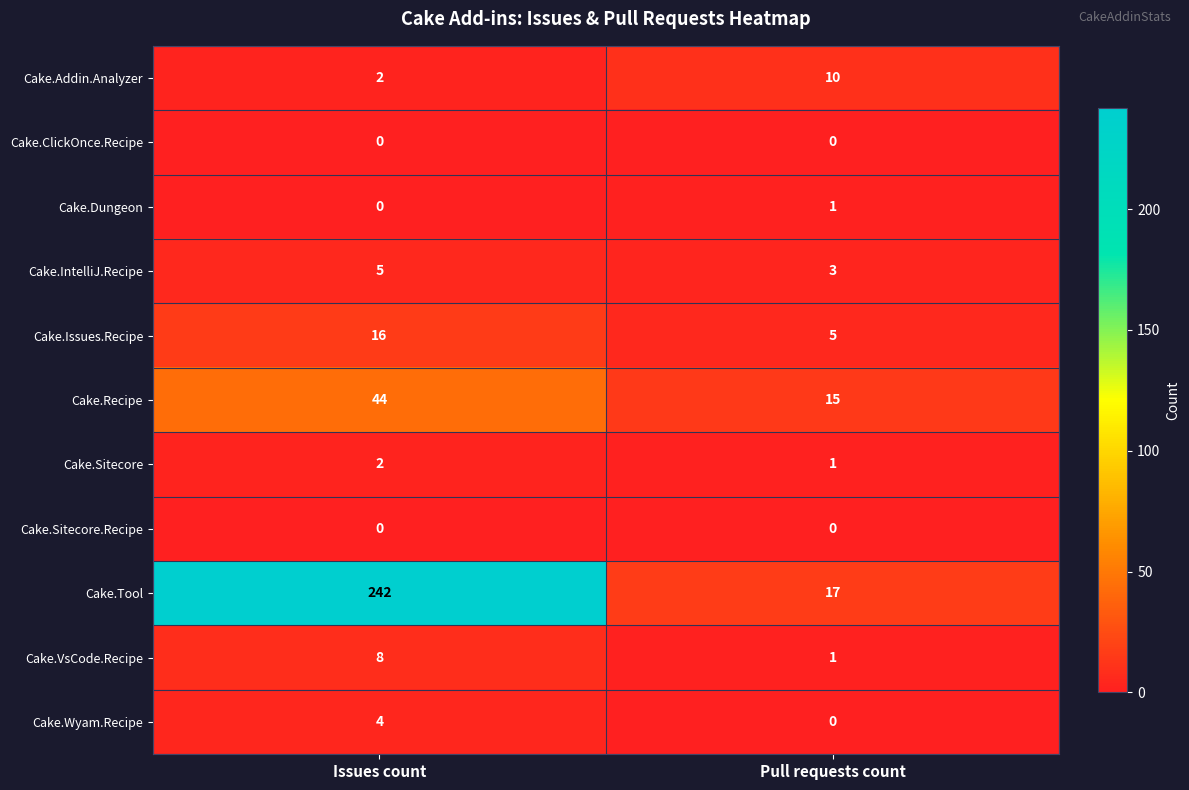

Which series changed the most between Issues count and Pull requests count?

Cake.Tool